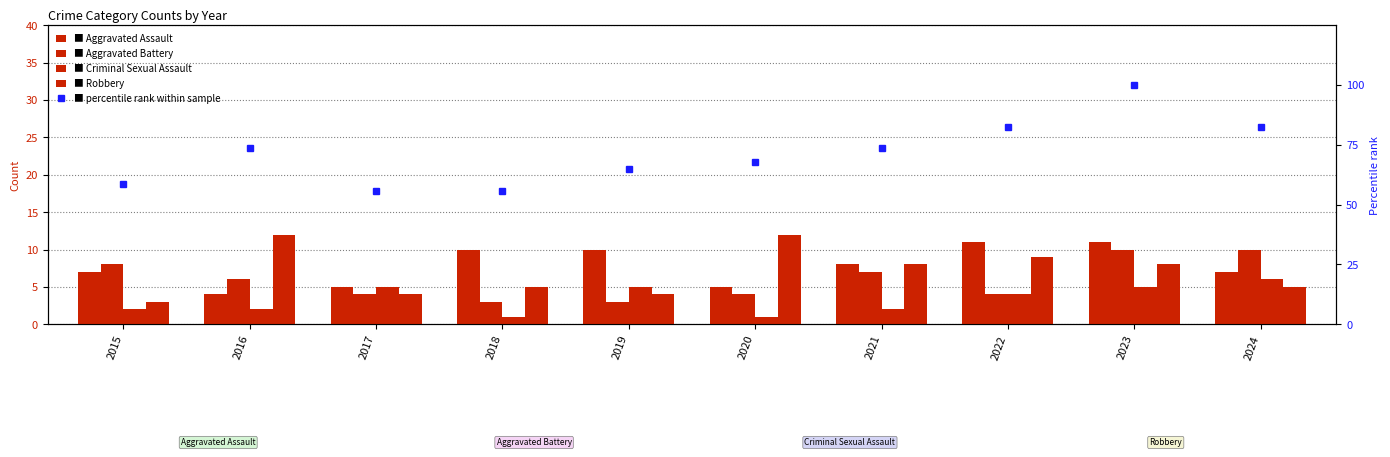

Where does the Aggravated Assault series first go above 8?

2018